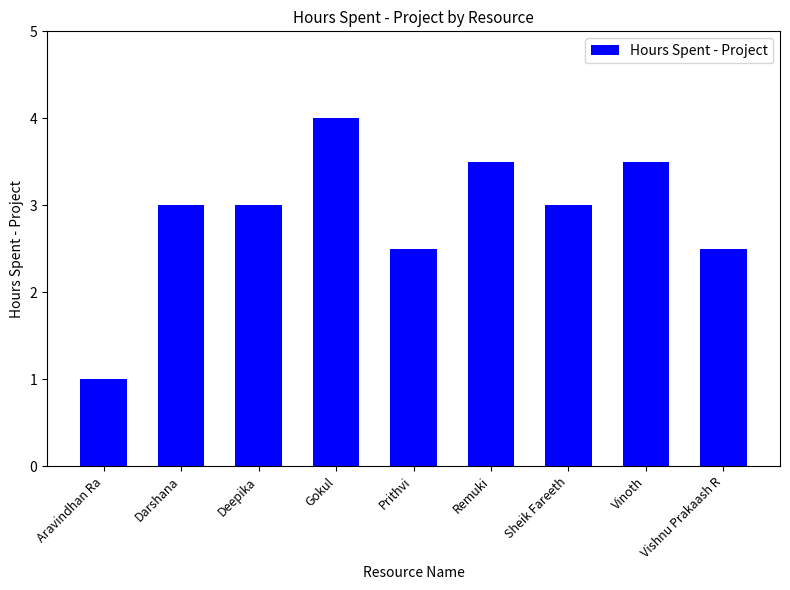

Reading left to right, transcribe all the data shown in this chart.

Aravindhan Ra=1.0	Darshana=3.0	Deepika=3.0	Gokul=4.0	Prithvi=2.5	Remuki=3.5	Sheik Fareeth=3.0	Vinoth=3.5	Vishnu Prakaash R=2.5